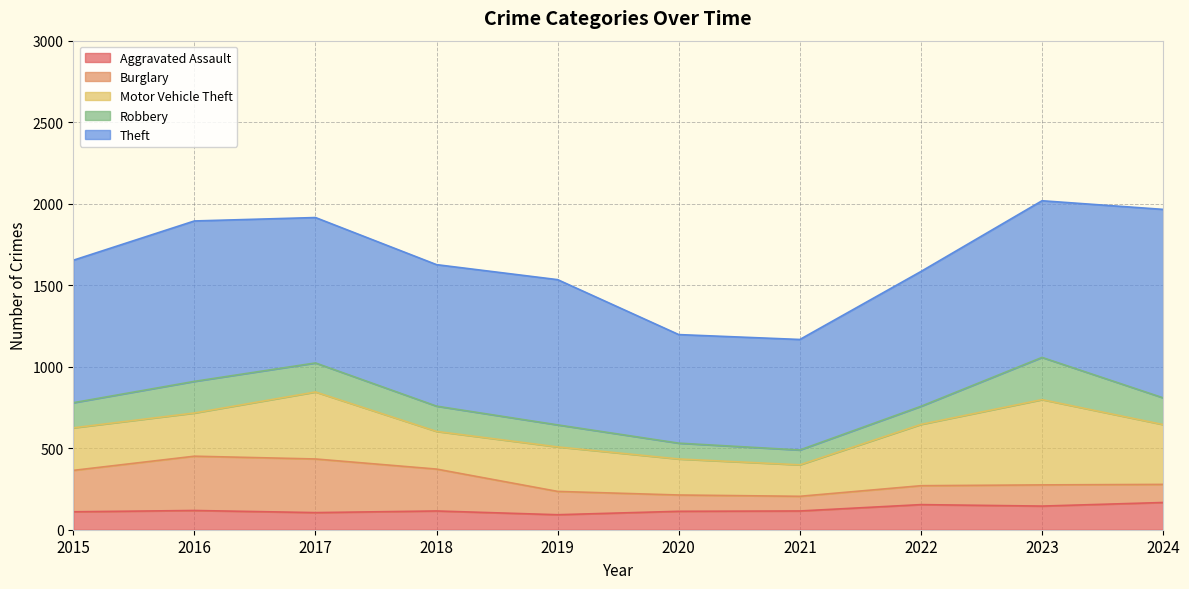

Reading left to right, list all the values displayed in this chart.

Aggravated Assault: 110	118	105	115	92	113	115	154	145	167
Burglary: 254	333	329	257	143	100	90	116	130	111
Motor Vehicle Theft: 261	265	411	231	273	221	193	376	523	367
Robbery: 154	194	178	155	135	97	91	111	259	164
Theft: 874	984	892	868	891	666	678	827	961	1156